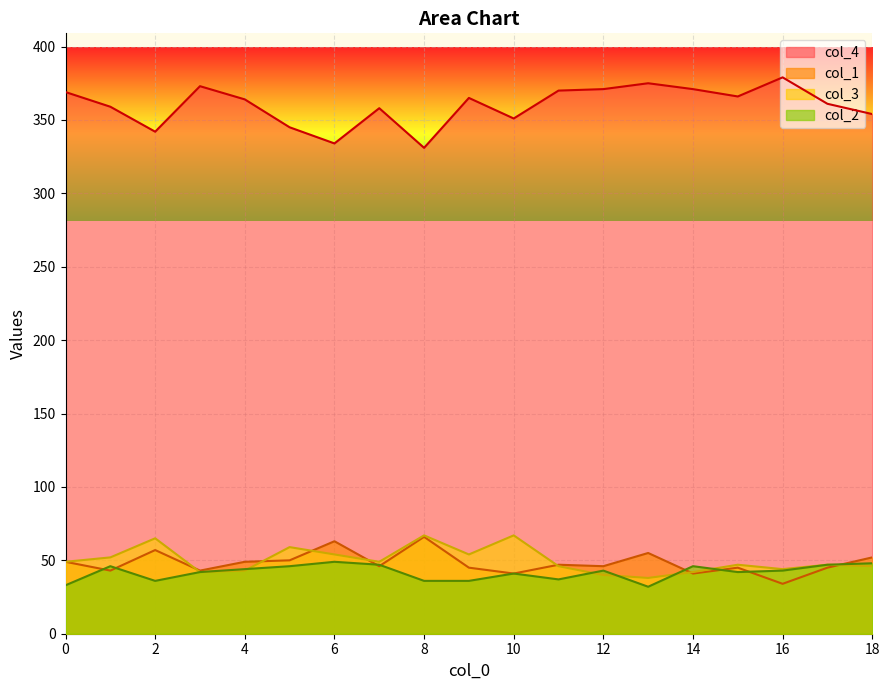

How many values in the col_1 series exceed 46?

9